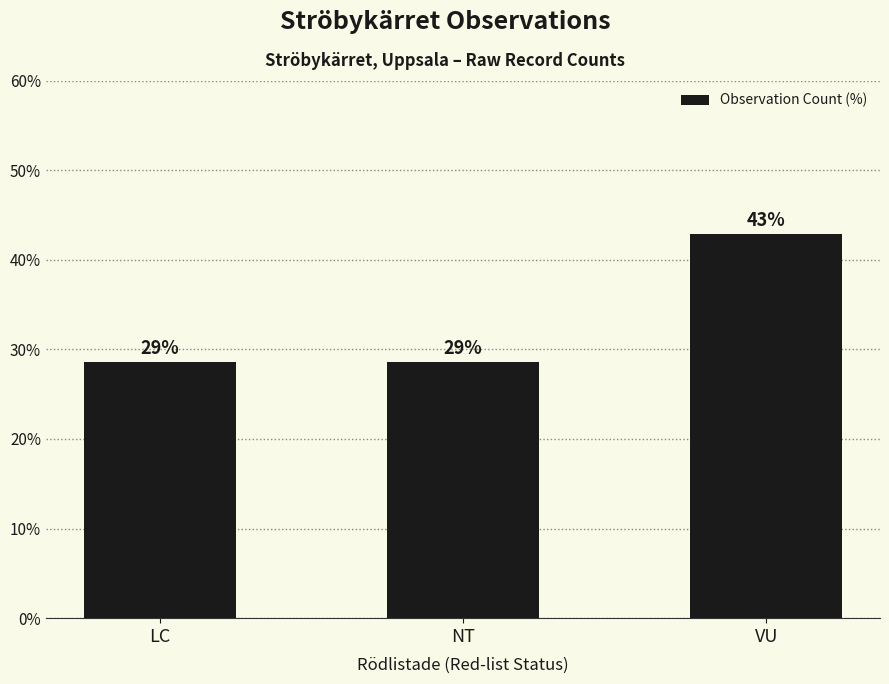

How many bars are there in total?

3